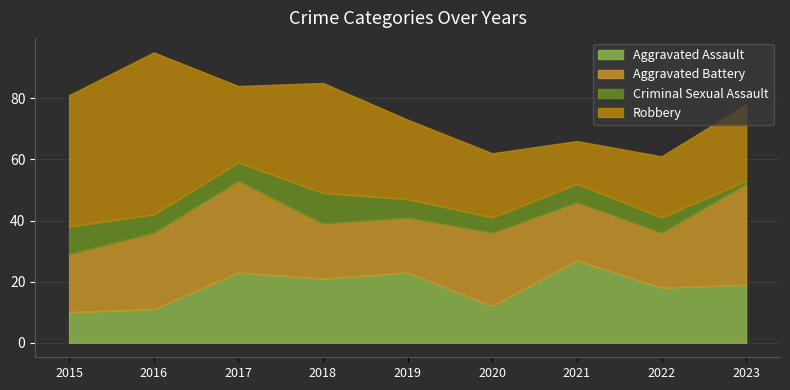

At which category does Criminal Sexual Assault reach its first local peak?

2018